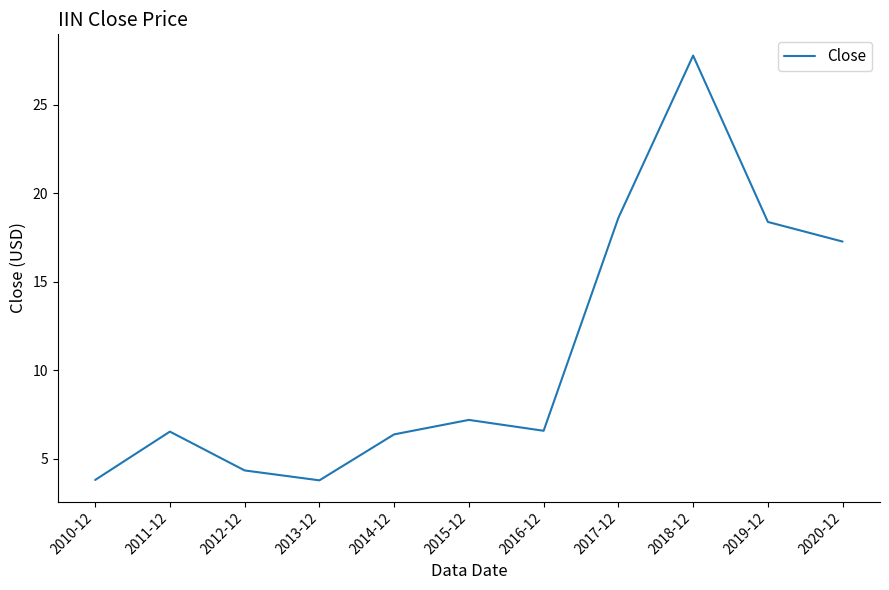

What position from the right is 2015-12?

6